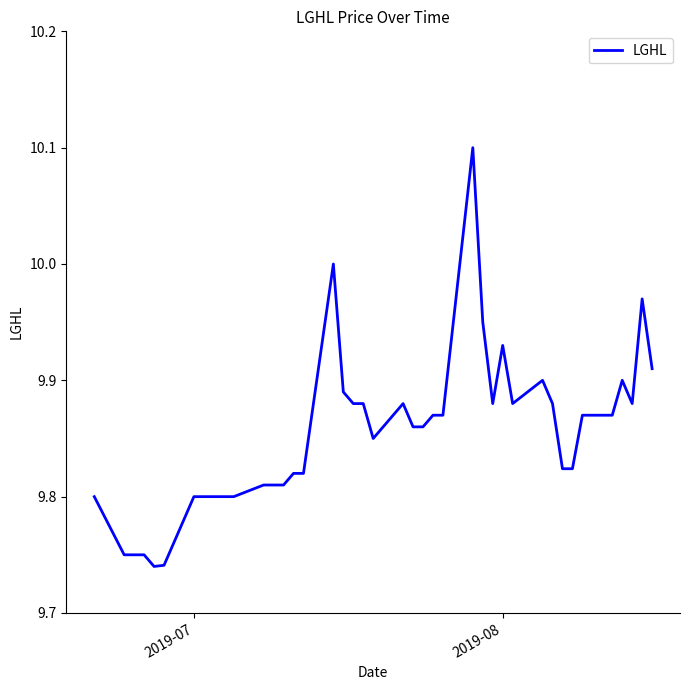

What is the difference between the maximum and minimum values?

0.4